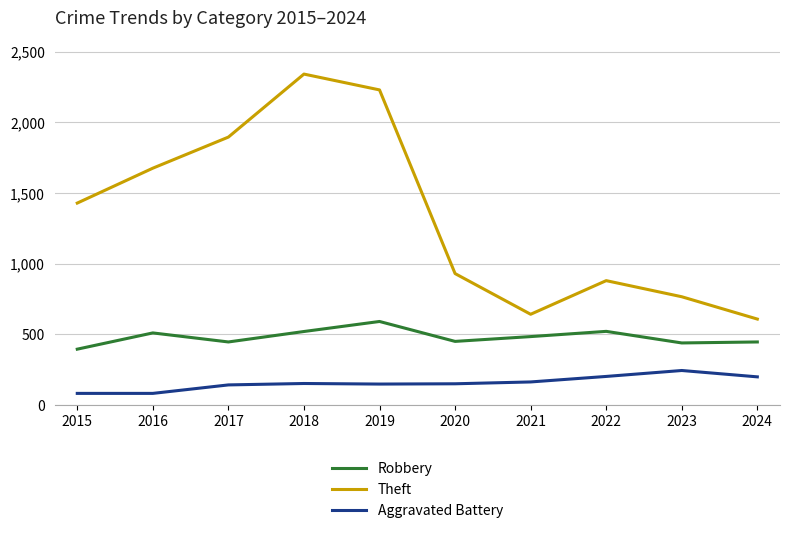

Does the chart have visible grid lines?

Yes